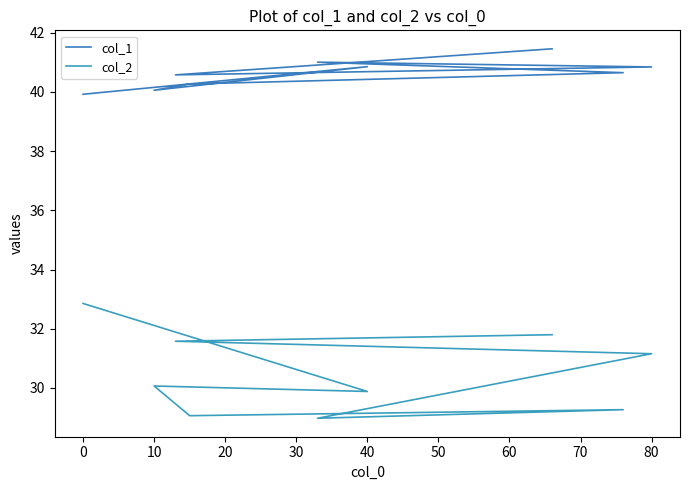

At which label is col_1 closest to 40?

10